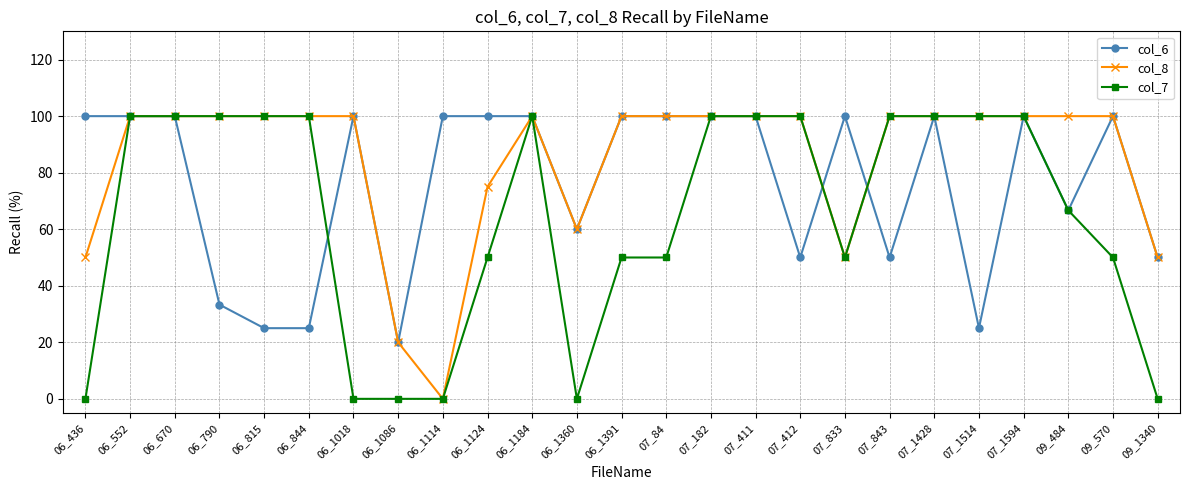

The col_8 series shows 29.1 at 07_833. True or false?

False